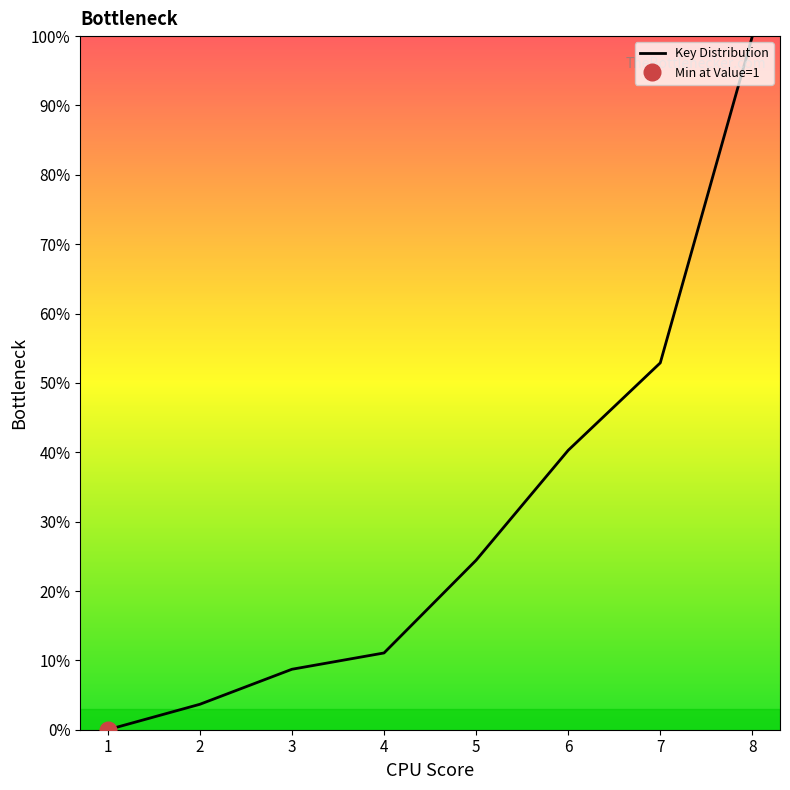

List the labels in order of value, smallest first.

1, 2, 3, 4, 5, 6, 7, 8